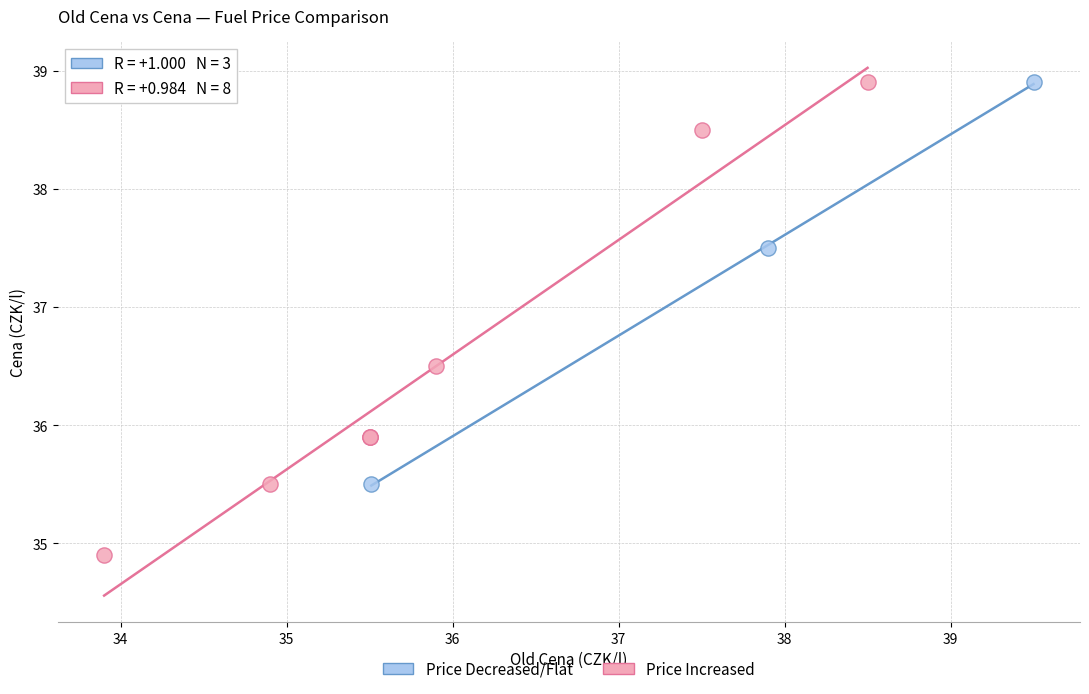

Which series has the largest Y range (max minus min)?

Price Increased